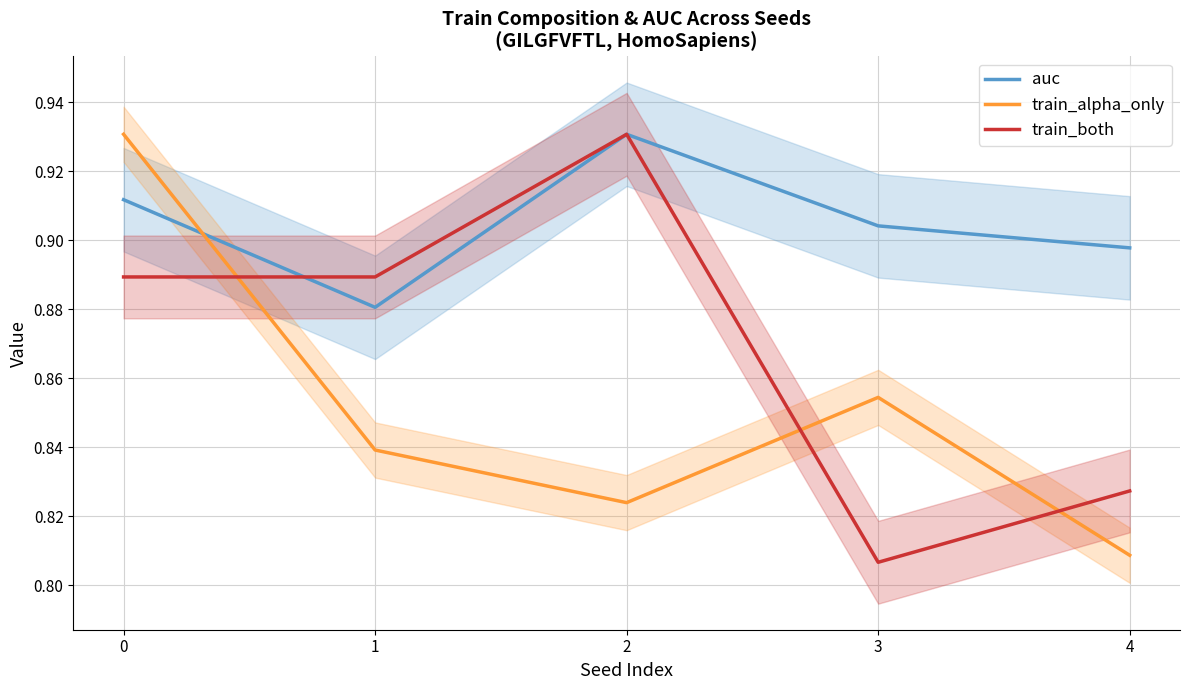

Reading left to right, what are all the values shown in this chart?

auc: 0=0.9	1=0.9	2=0.9	3=0.9	4=0.9
train_alpha_only: 0=0.9	1=0.8	2=0.8	3=0.9	4=0.8
train_both: 0=0.9	1=0.9	2=0.9	3=0.8	4=0.8